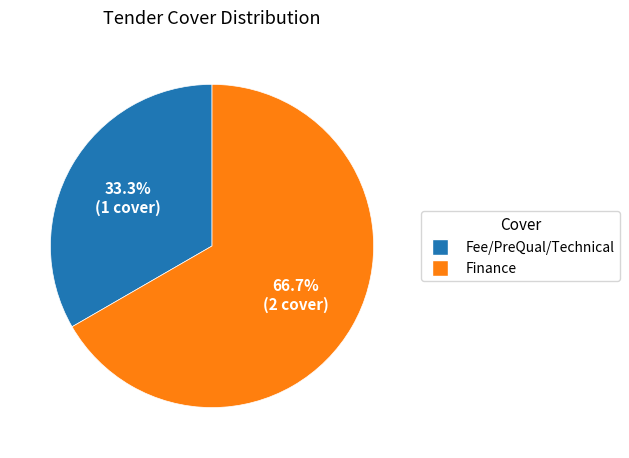

What is the smallest slice in the pie chart?

Fee/PreQual/Technical